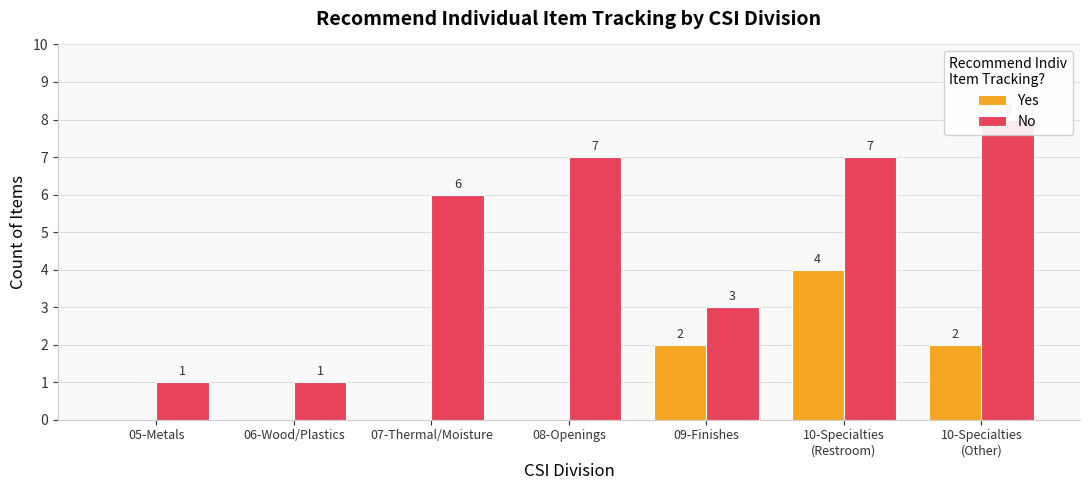

What is the label of the 5th bar from the left?

09-Finishes